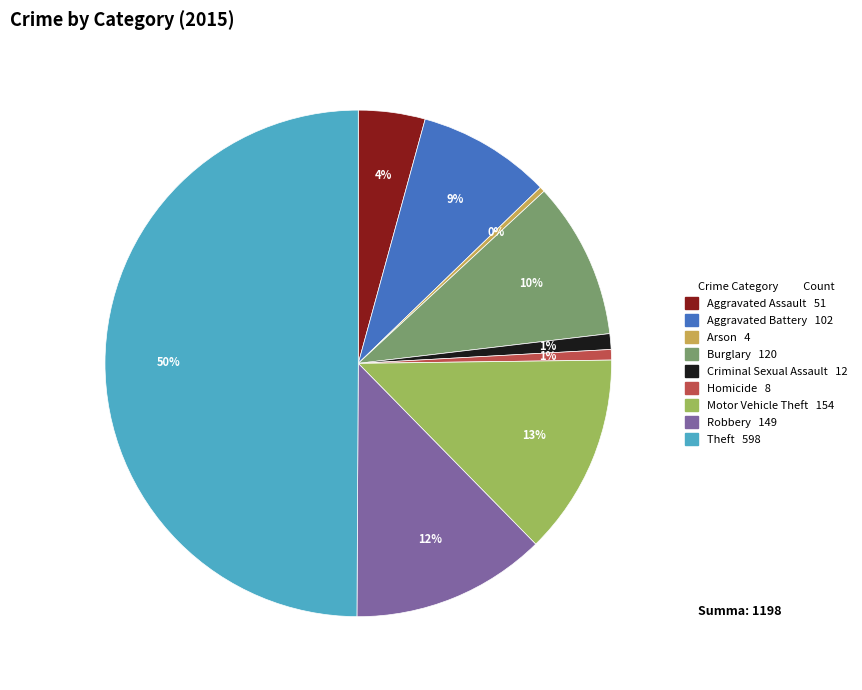

How many slices are in this pie chart?

9